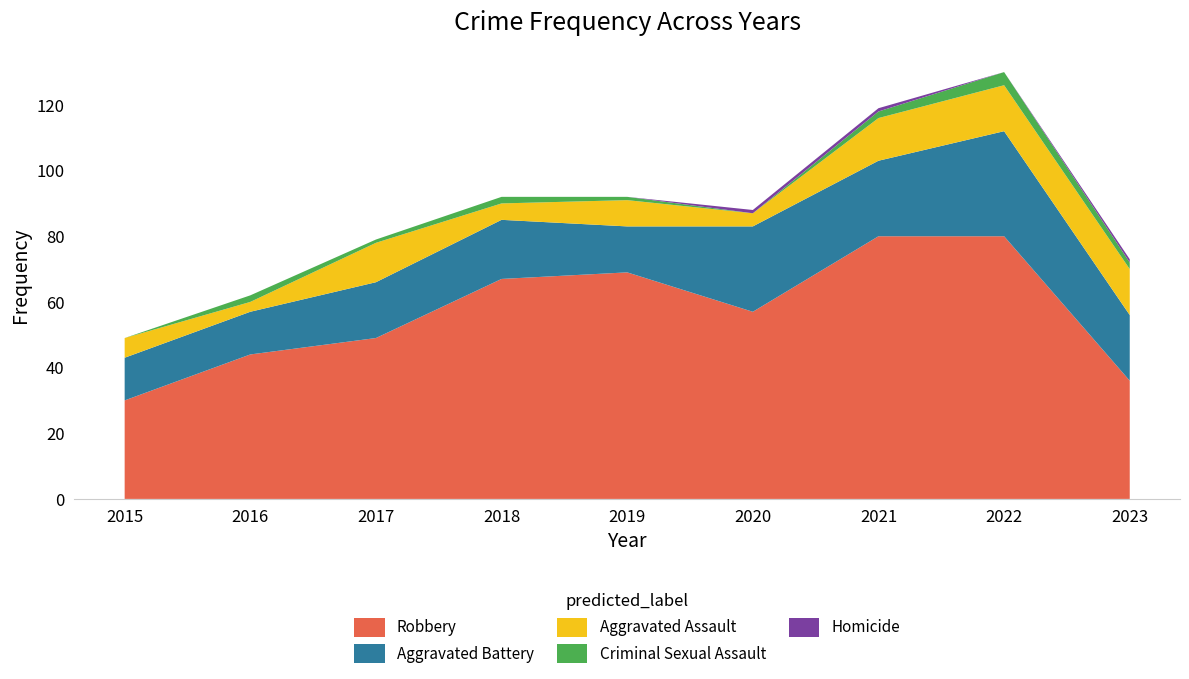

Reading right to left, list all the values displayed in this chart.

Robbery: 2023=36	2022=80	2021=80	2020=57	2019=69	2018=67	2017=49	2016=44	2015=30
Aggravated Battery: 2023=20	2022=32	2021=23	2020=26	2019=14	2018=18	2017=17	2016=13	2015=13
Aggravated Assault: 2023=14	2022=14	2021=13	2020=4	2019=8	2018=5	2017=12	2016=3	2015=6
Criminal Sexual Assault: 2023=2	2022=4	2021=2	2020=0	2019=1	2018=2	2017=1	2016=2	2015=0
Homicide: 2023=1	2022=0	2021=1	2020=1	2019=0	2018=0	2017=0	2016=0	2015=0